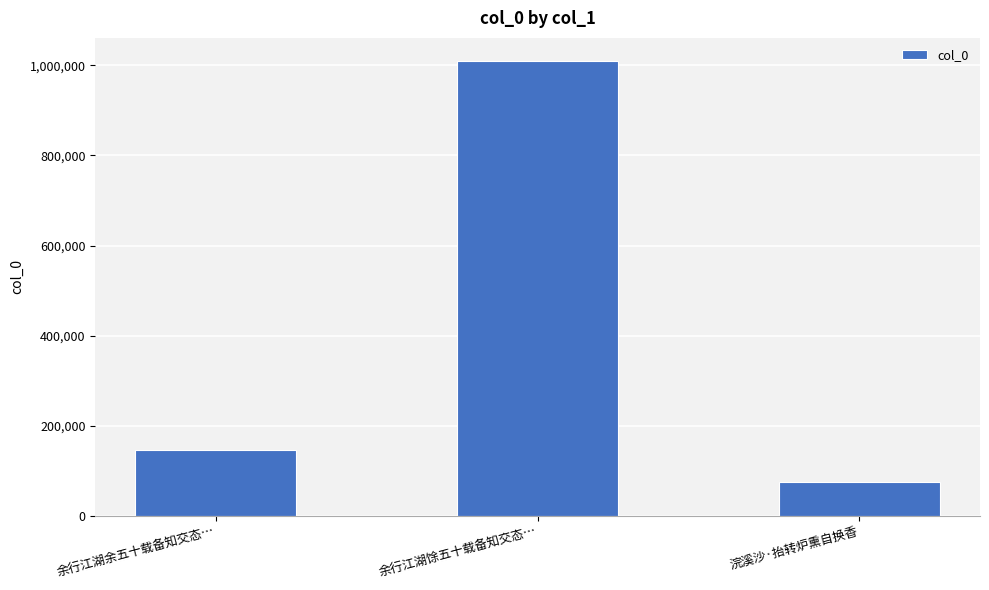

What is the label of the 2nd bar from the right?

余行江湖馀五十载备知交态…